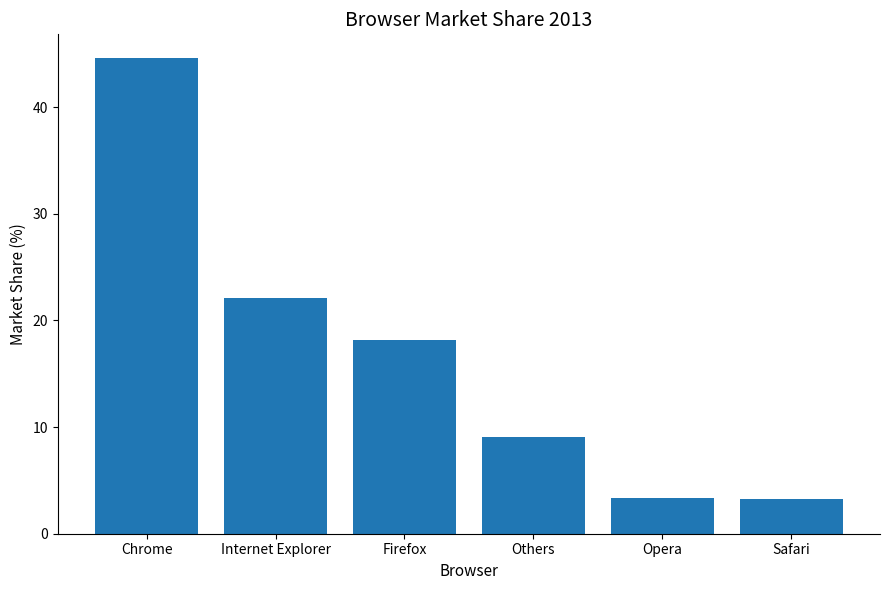

How many values are below 18?

3